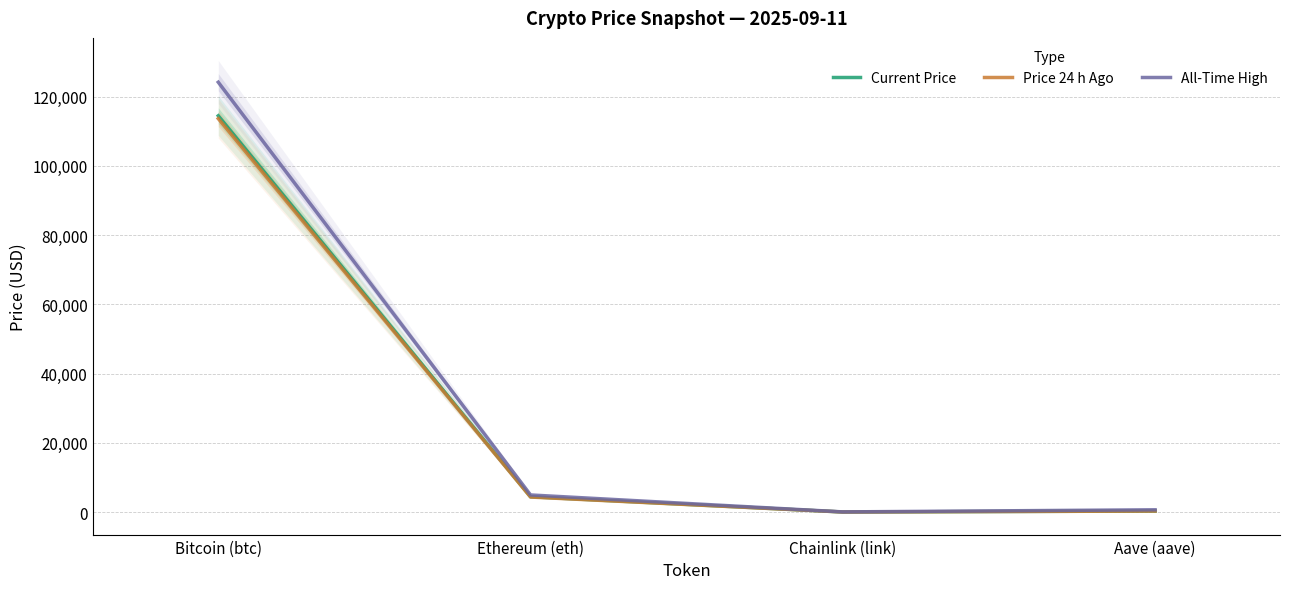

Reading left to right, what are all the values shown in this chart?

Current Price: Bitcoin (btc)=114439.0	Ethereum (eth)=4421.5	Chainlink (link)=24.0	Aave (aave)=306.2
Price 24 h Ago: Bitcoin (btc)=113621.0	Ethereum (eth)=4341.9	Chainlink (link)=23.3	Aave (aave)=298.3
All-Time High: Bitcoin (btc)=124128.0	Ethereum (eth)=4946.1	Chainlink (link)=52.7	Aave (aave)=661.7